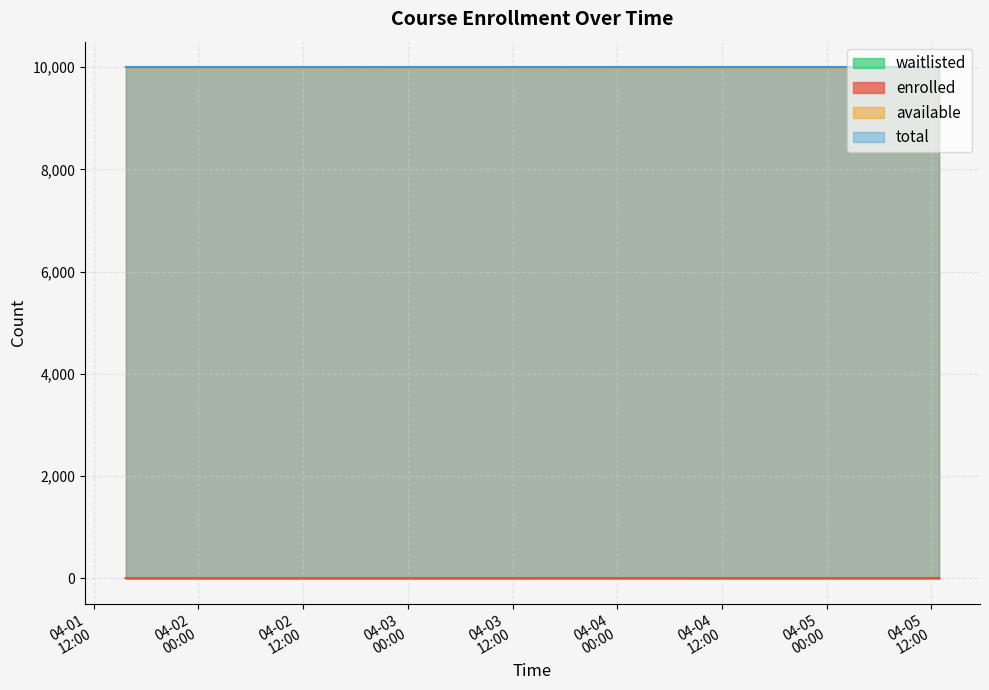

What is the difference between the highest and lowest values at 2025-04-01T15:40:03?

9999